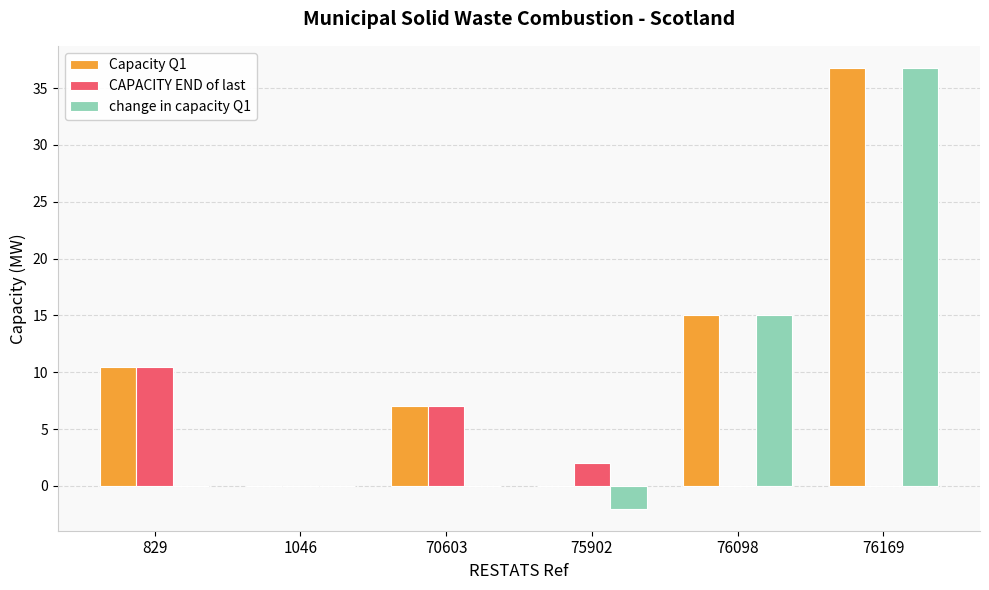

Which label corresponds to the largest value in the chart?

76169